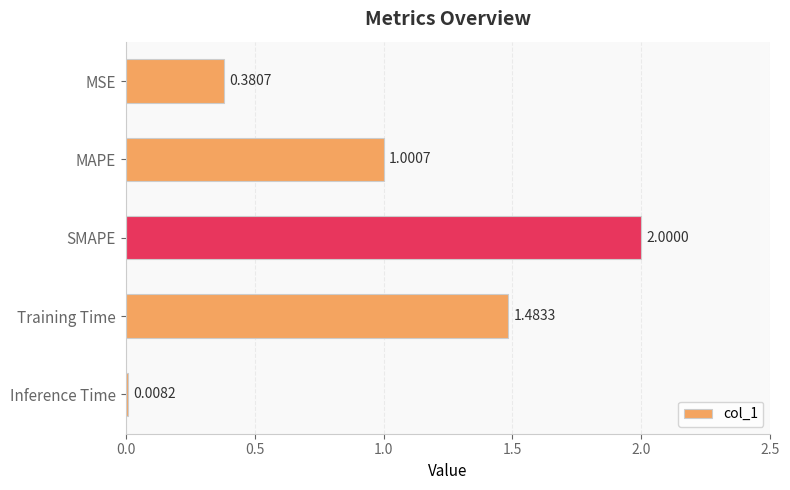

What is the average value?

1.0